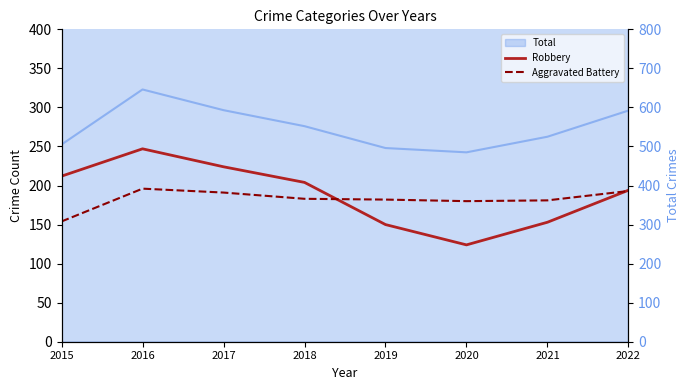

At which category is the sum across all series the highest?

2016